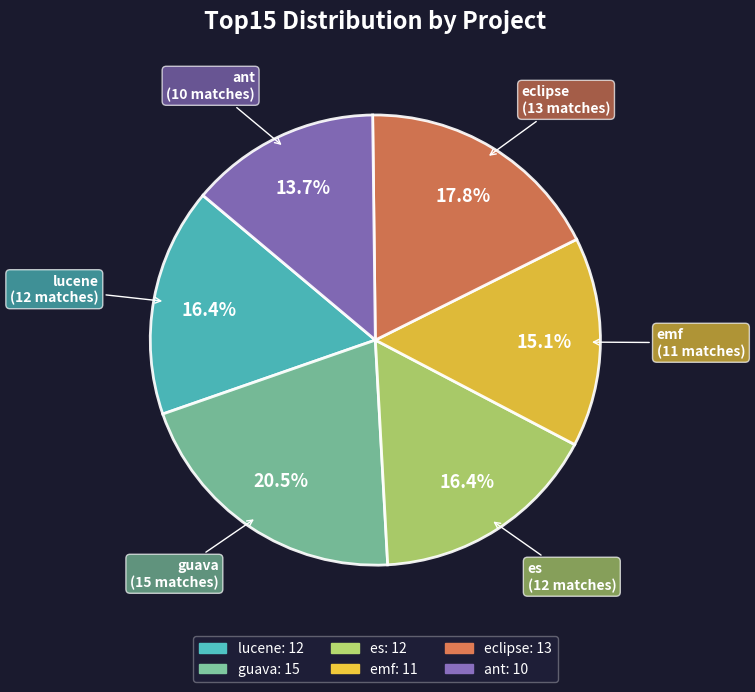

How many slices are in this pie chart?

6